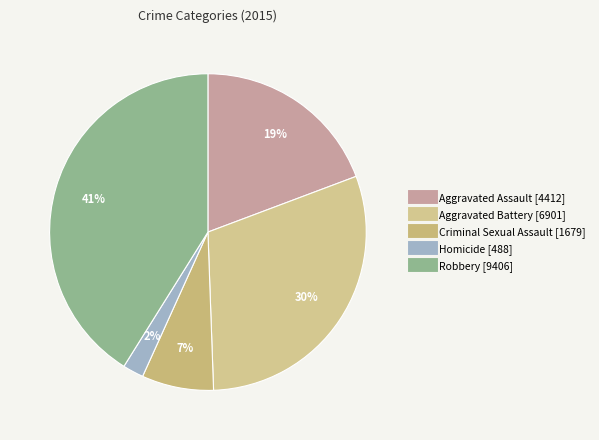

Combined, what portion of the pie is Aggravated Assault and Homicide?

21.4%